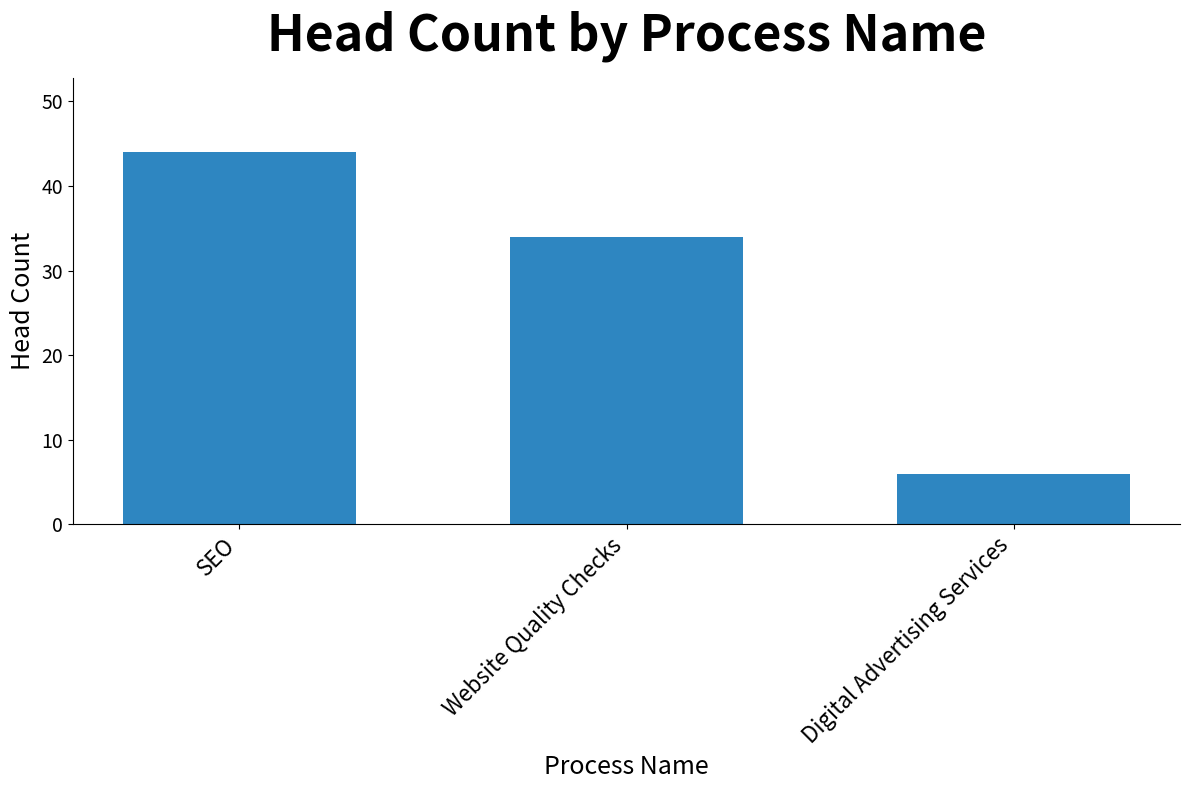

Reading left to right, transcribe all the data shown in this chart.

SEO=44	Website Quality Checks=34	Digital Advertising Services=6